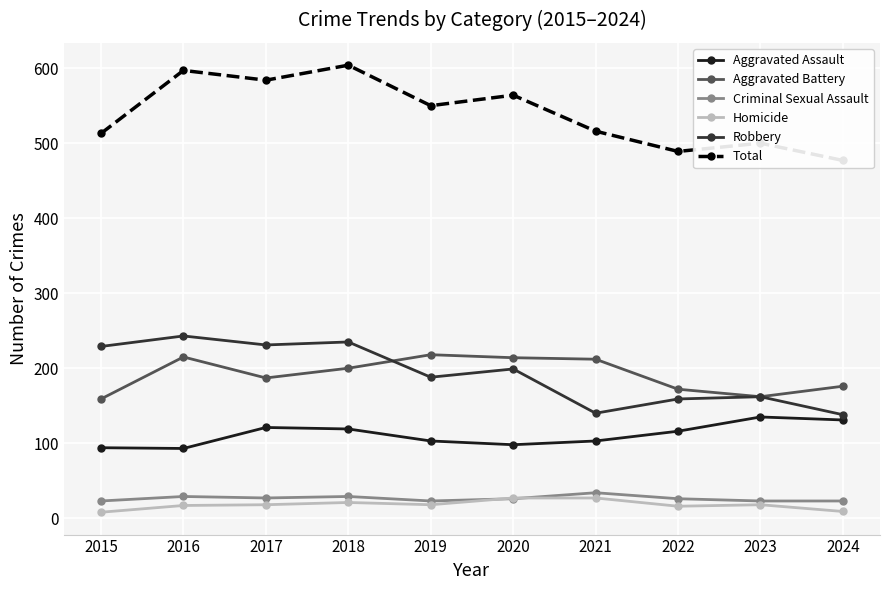

What is the maximum value for Aggravated Battery?

218